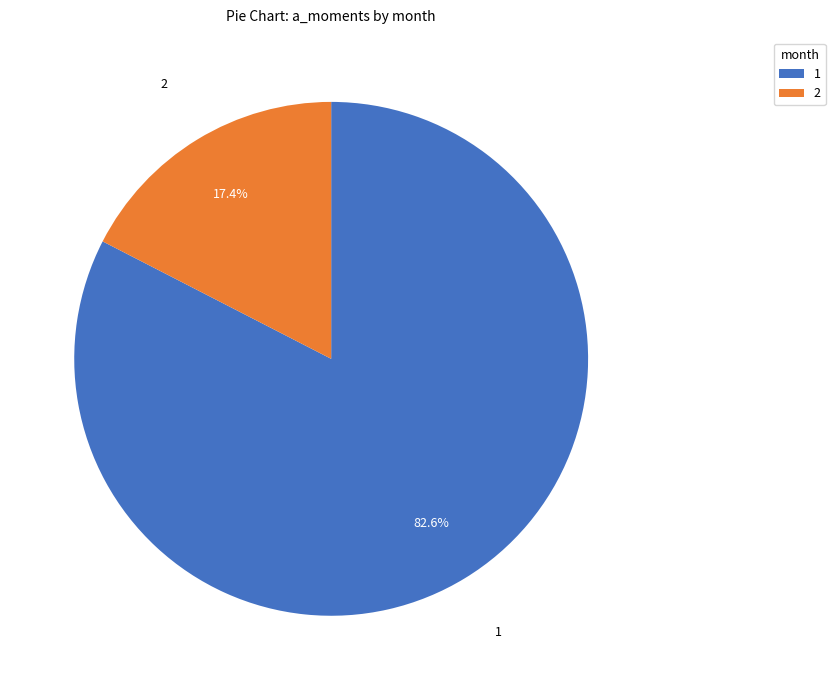

Count the number of slices in the pie.

2